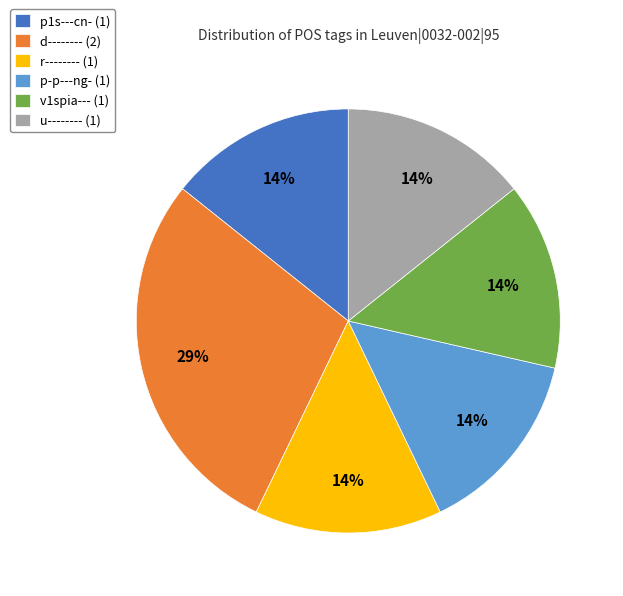

How many slices are in this pie chart?

6